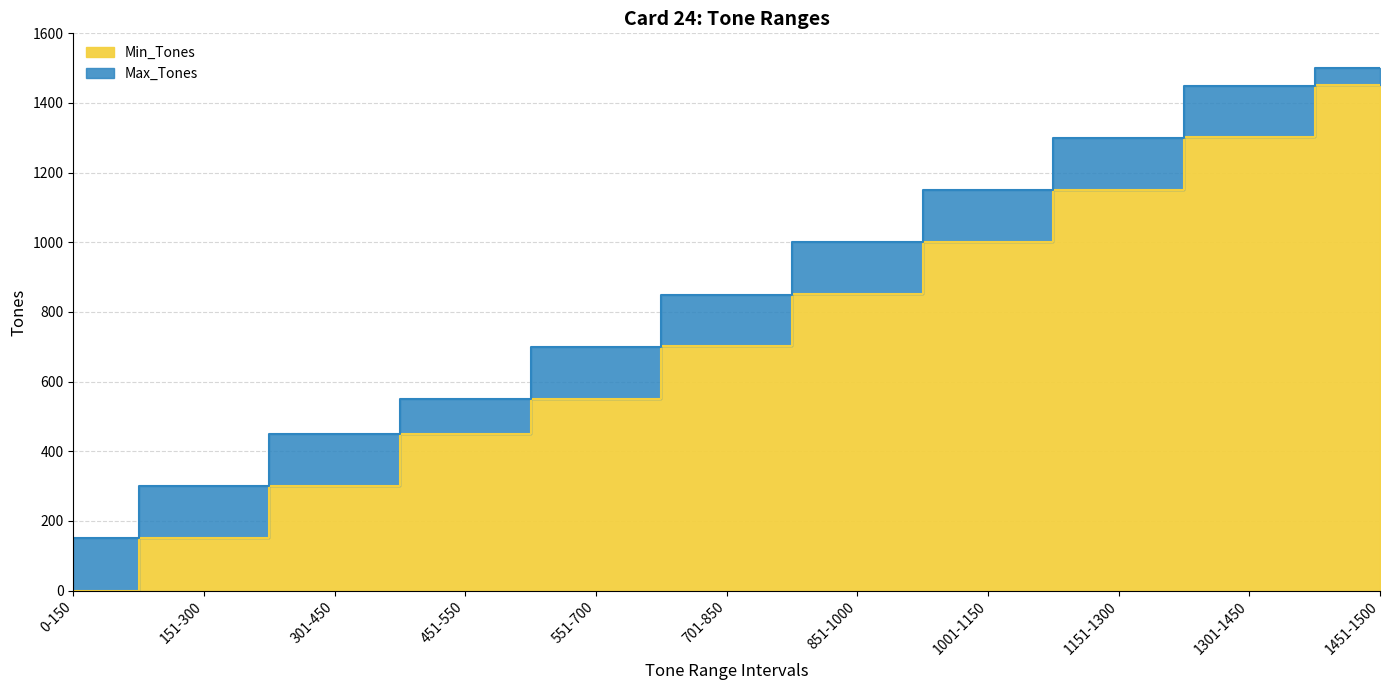

True or false: Min_Tones and Max_Tones cross at least once.

False